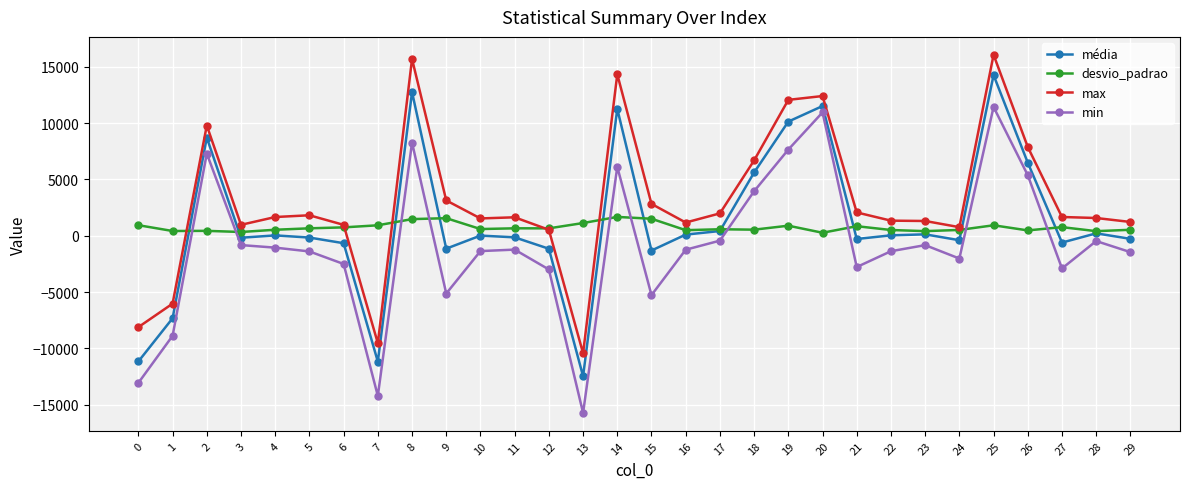

What is the lowest value of the min series?

-15716.0